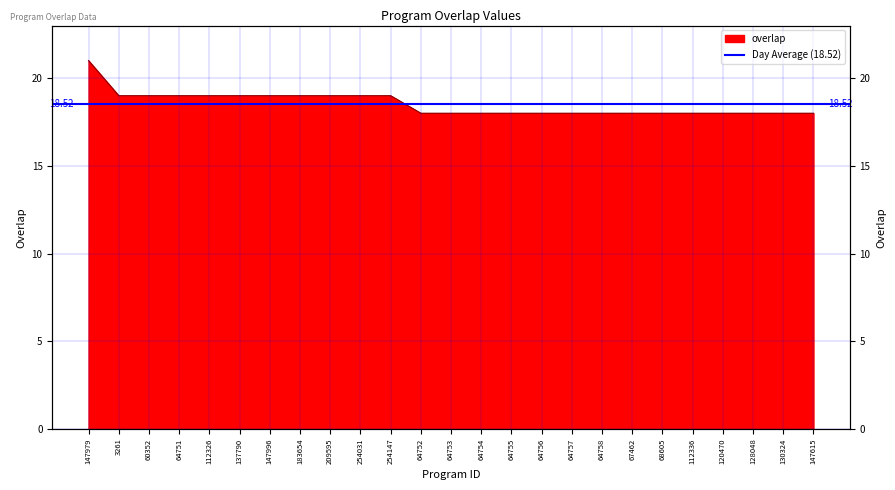

Reading right to left, what are all the values shown in this chart?

18	18	18	18	18	18	18	18	18	18	18	18	18	18	19	19	19	19	19	19	19	19	19	19	21